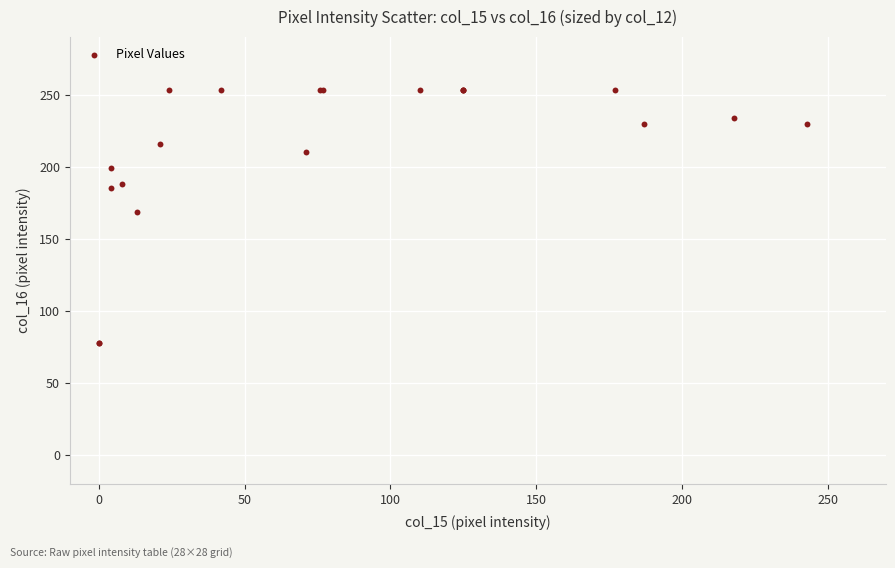

What Y value in the scatter plot is closest to 165?

169